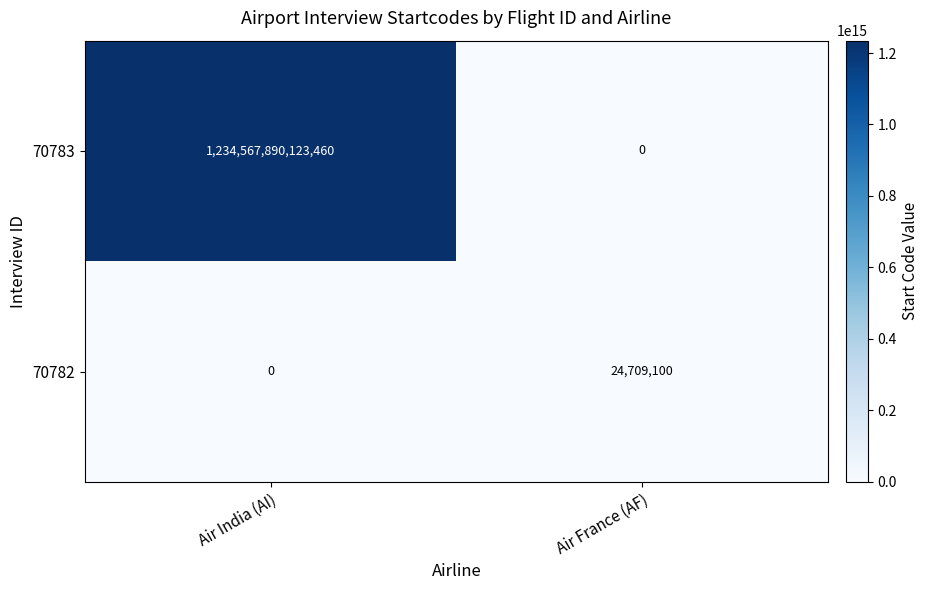

List the series in order of their overall mean, lowest first.

70782, 70783